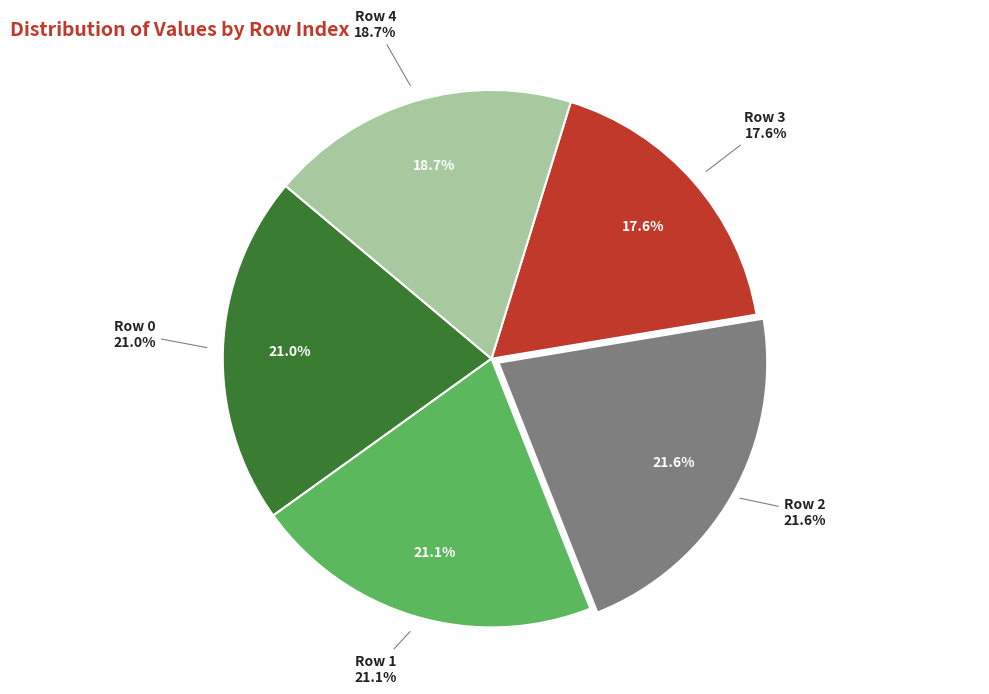

To the nearest percent, what portion does 3 represent?

18%